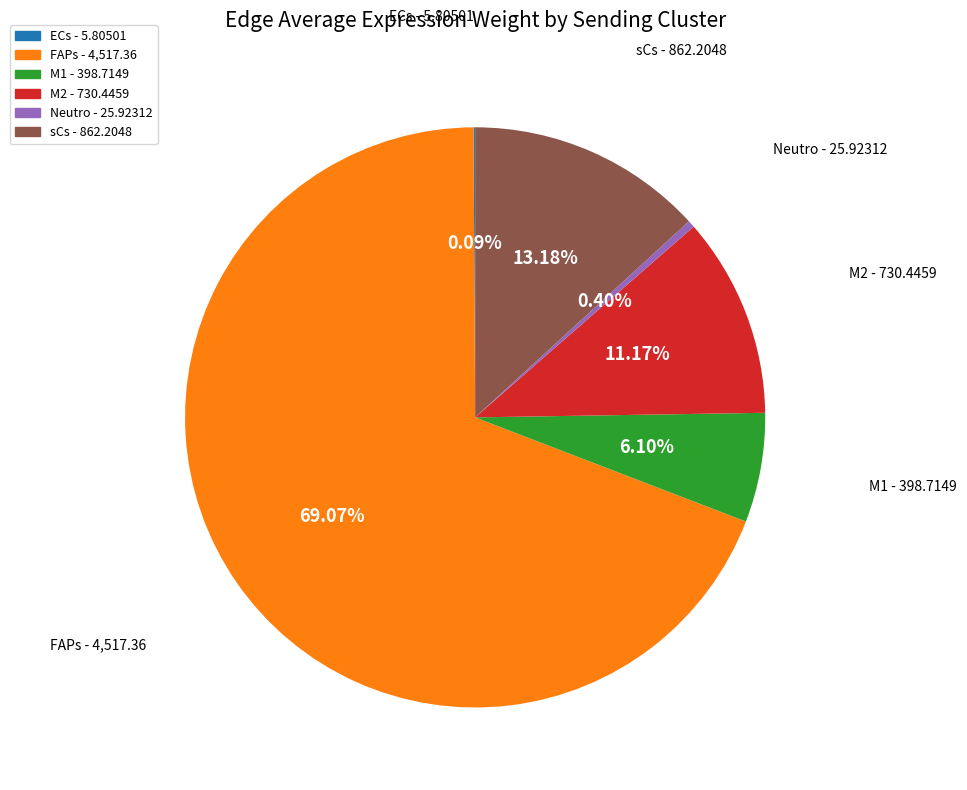

Is the sum of FAPs and M2 greater than half?

Yes